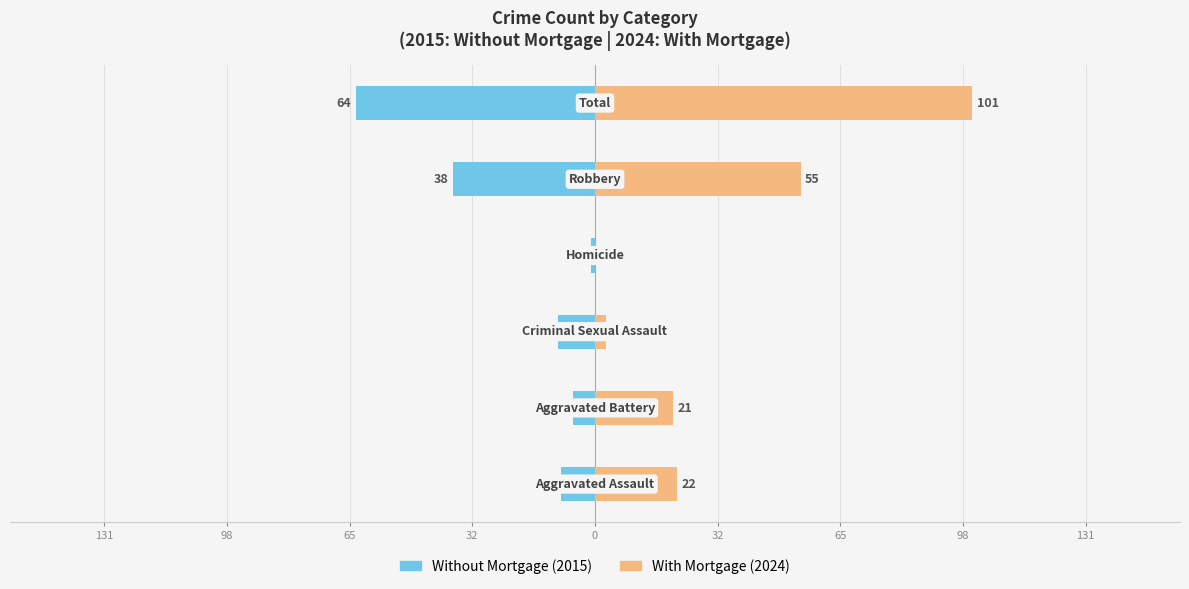

What is the highest value of the With Mortgage series?

101